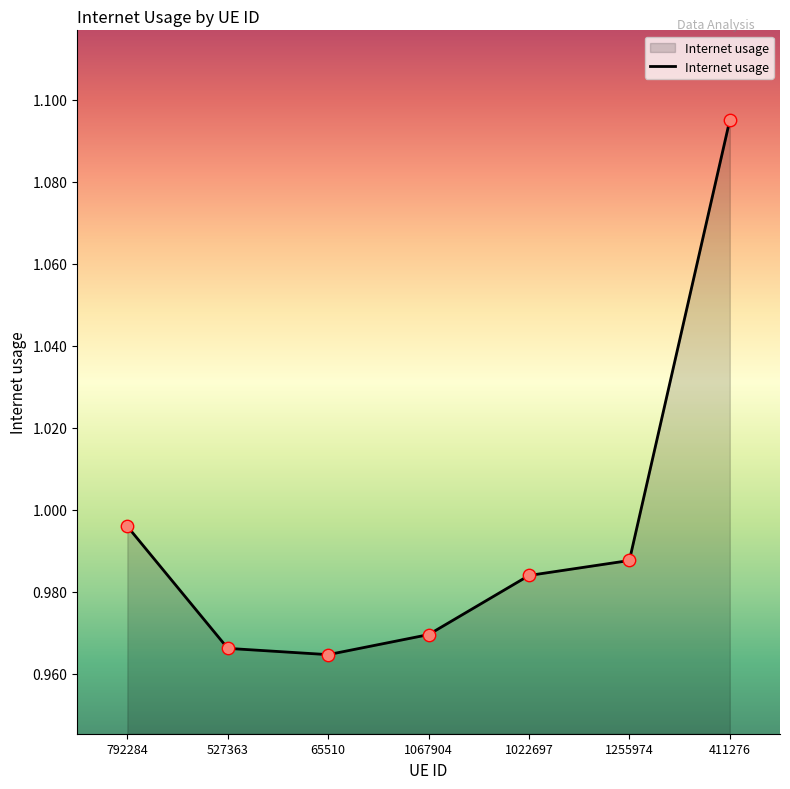

Between 1022697 and 1255974, which is larger?

1255974